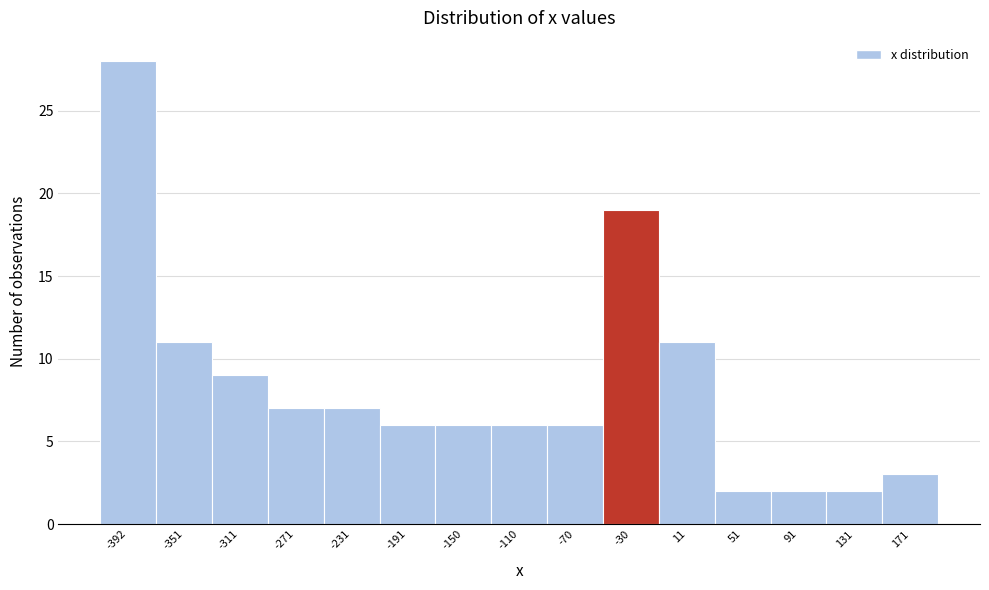

Which range on the x-axis has the tallest bar?

-410 to -370